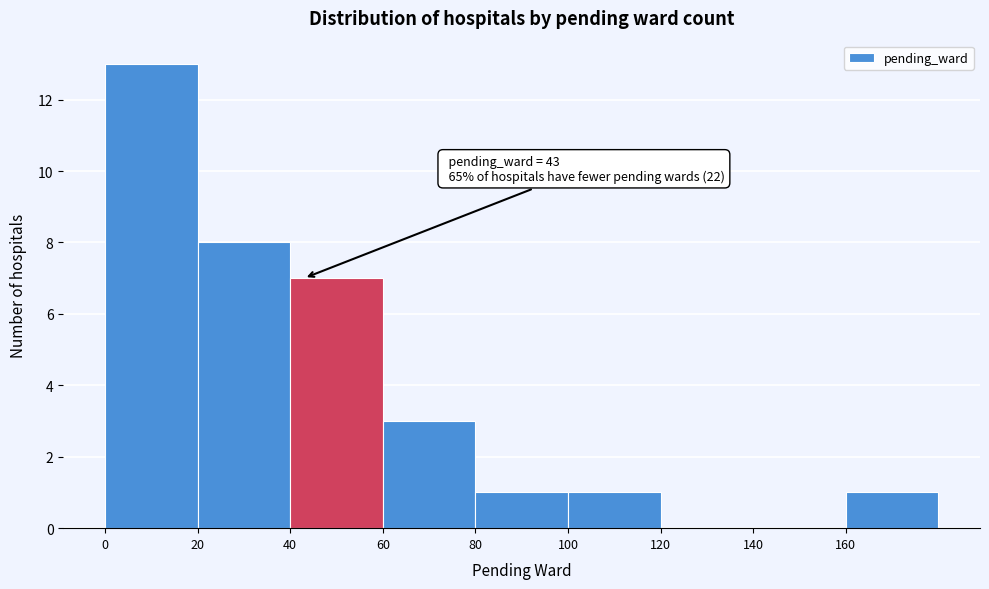

Over which range of the x-axis is the bar tallest?

0 to 20